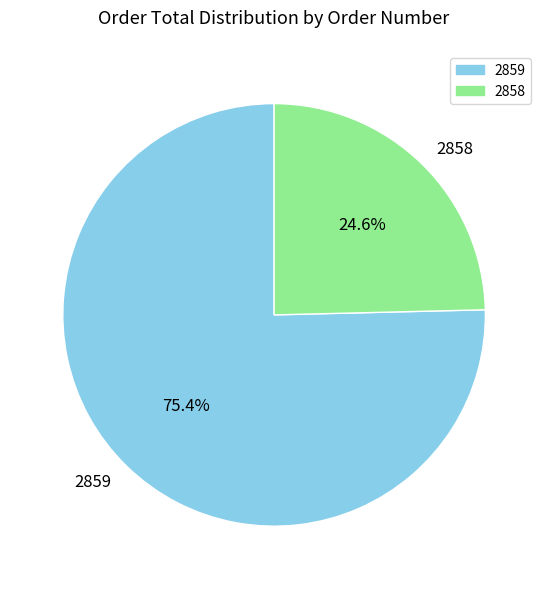

True or false: 2858 accounts for 32% of the total.

False